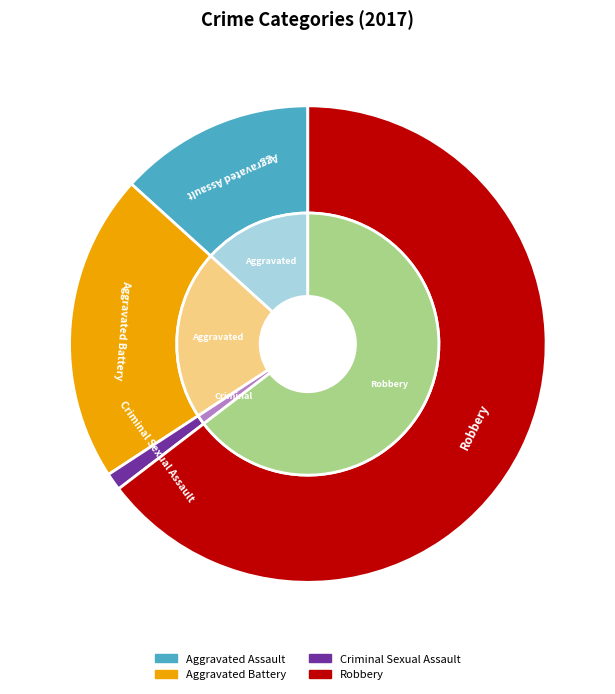

What is the majority slice?

Robbery